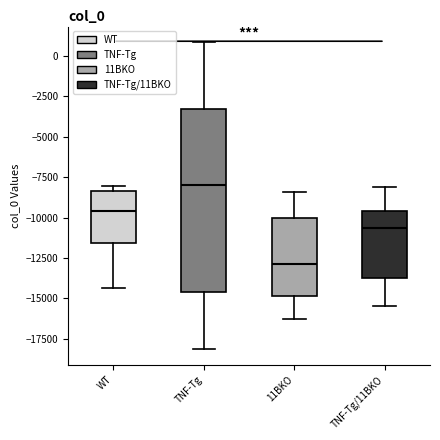

Reading left to right, transcribe this box plot: for each box, give where its median line is, the range the box spans, and where its two whiskers end, as read against the y-axis. The values are not printed on the chart, so give them approximately, as read against the axis.

WT: median -9500, box -11500 to -8500, whiskers -14500 to -8000
TNF-Tg: median -8000, box -14500 to -3500, whiskers -18000 to 1000
11BKO: median -13000, box -15000 to -10000, whiskers -16500 to -8500
TNF-Tg/11BKO: median -10500, box -14000 to -9500, whiskers -15500 to -8000